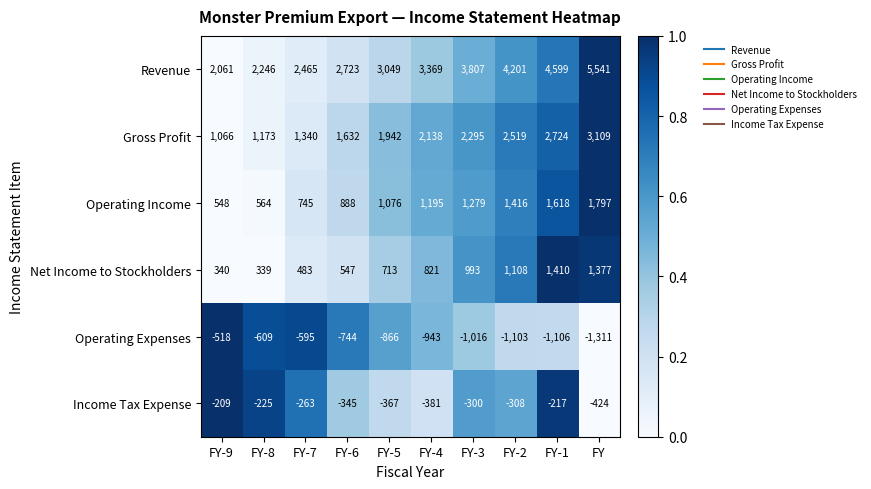

What is the total value across all series at FY?

10089